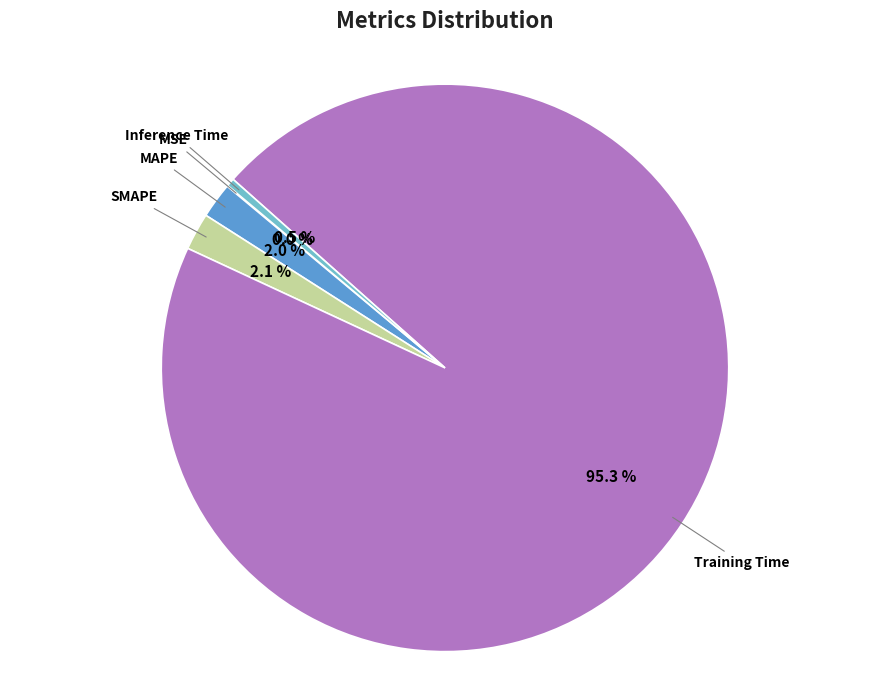

Do SMAPE and MAPE together represent more than half of the pie?

No